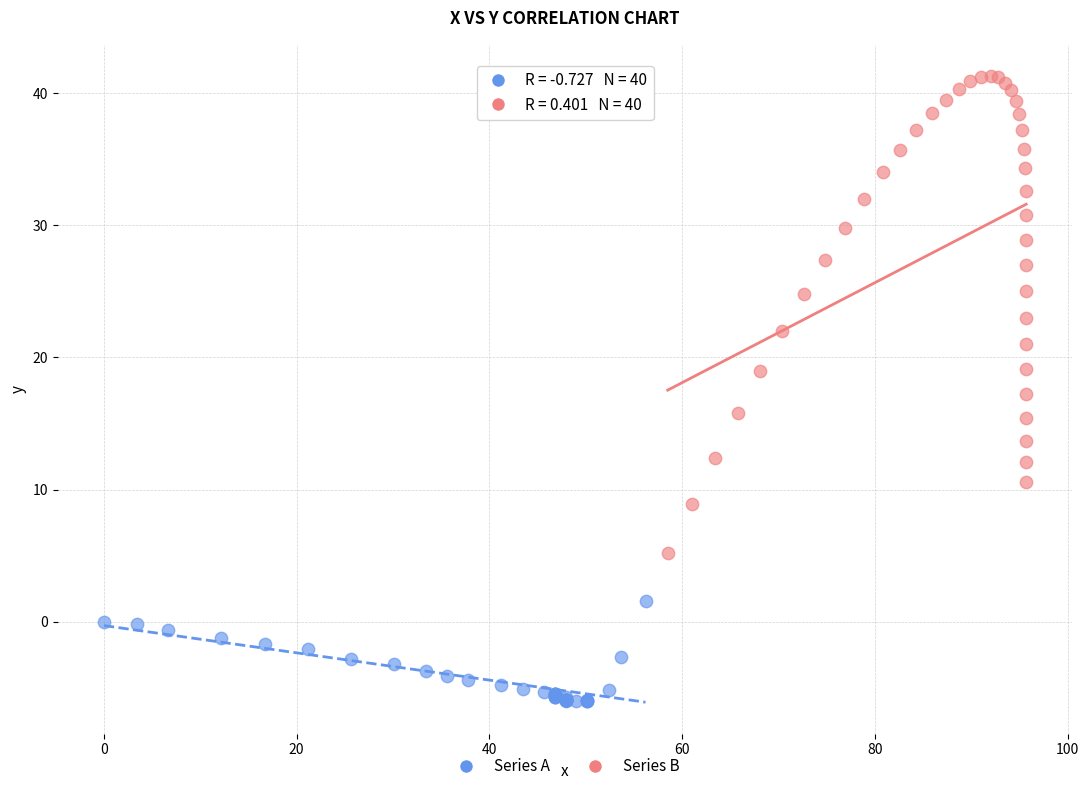

Which series contains the lowest Y value?

Series A